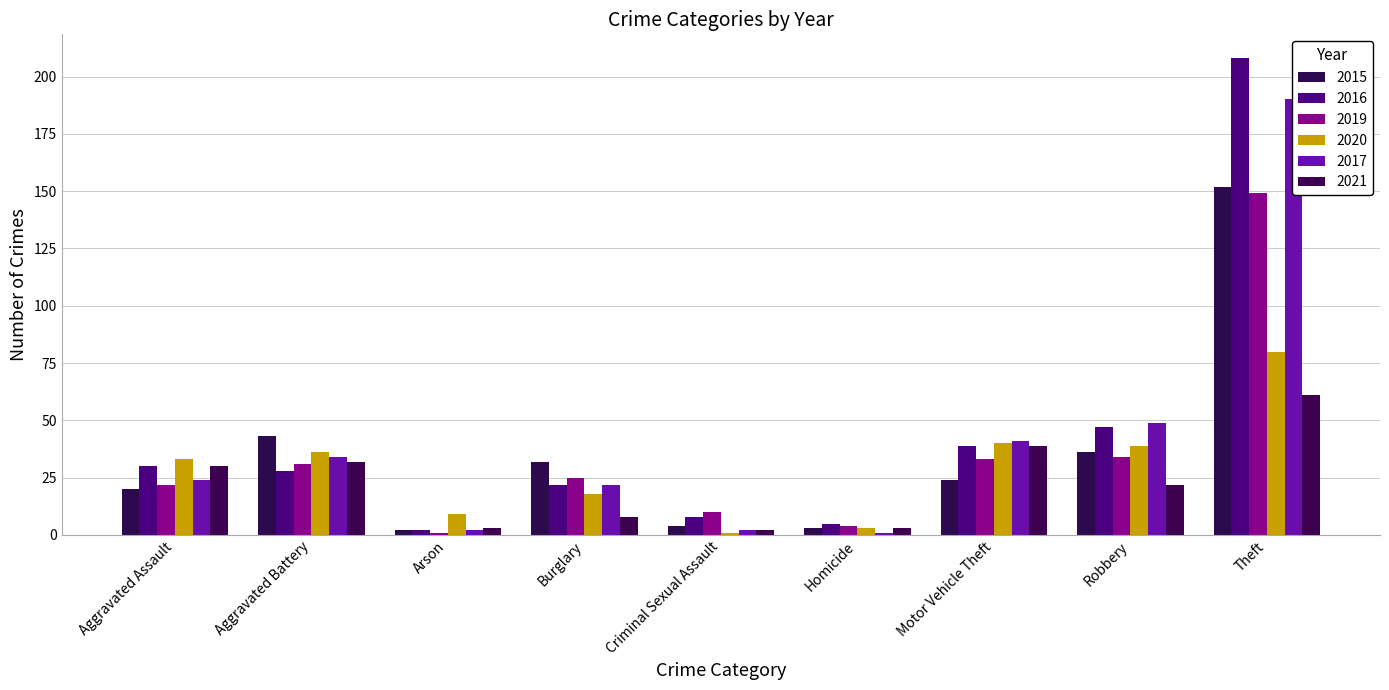

True or false: 2016 has a value of 309 at Theft.

False